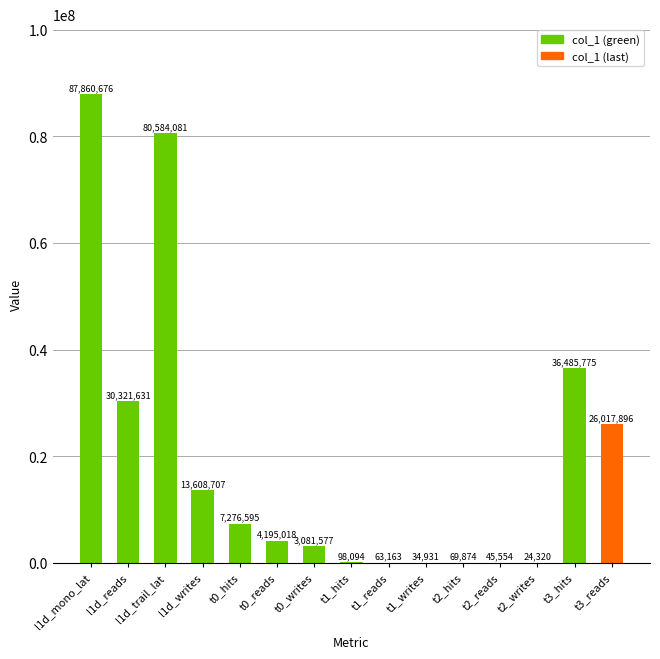

True or false: the data shows 36485775 at t3_hits.

True